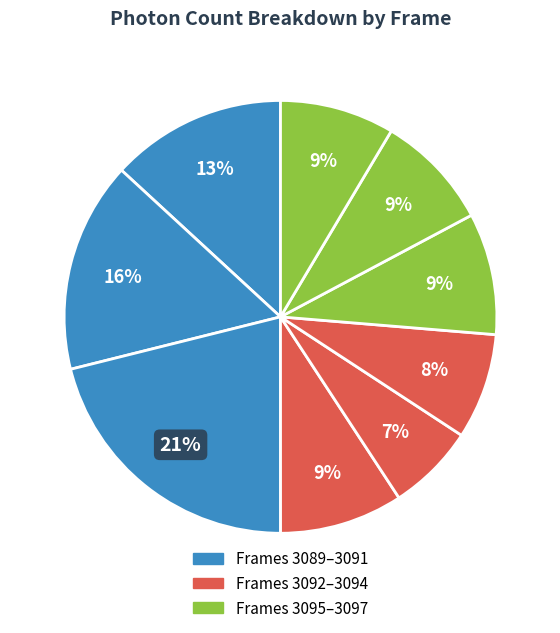

How many slices are in this pie chart?

9